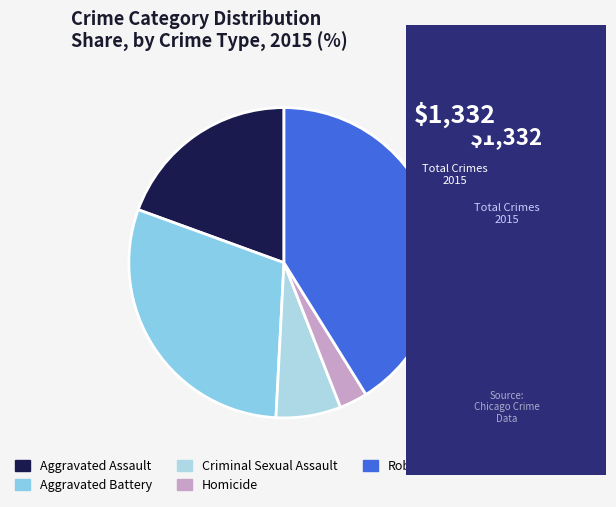

True or false: Aggravated Battery accounts for 30% of the total.

True